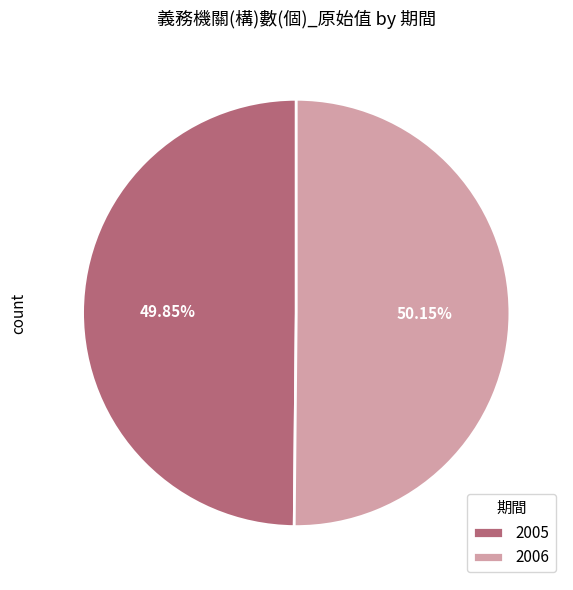

What percentage is the 2006 slice, to the nearest percent?

50%